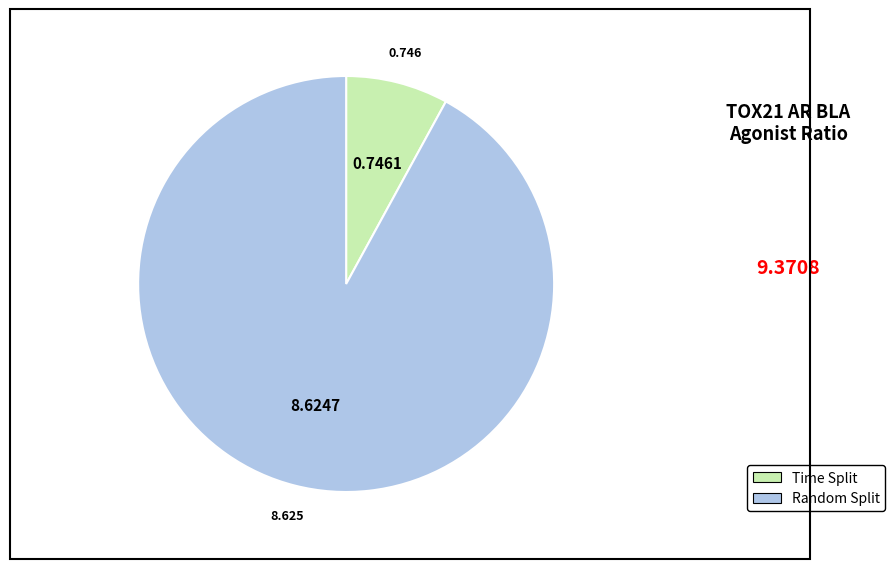

Is there a majority slice in this chart?

Yes